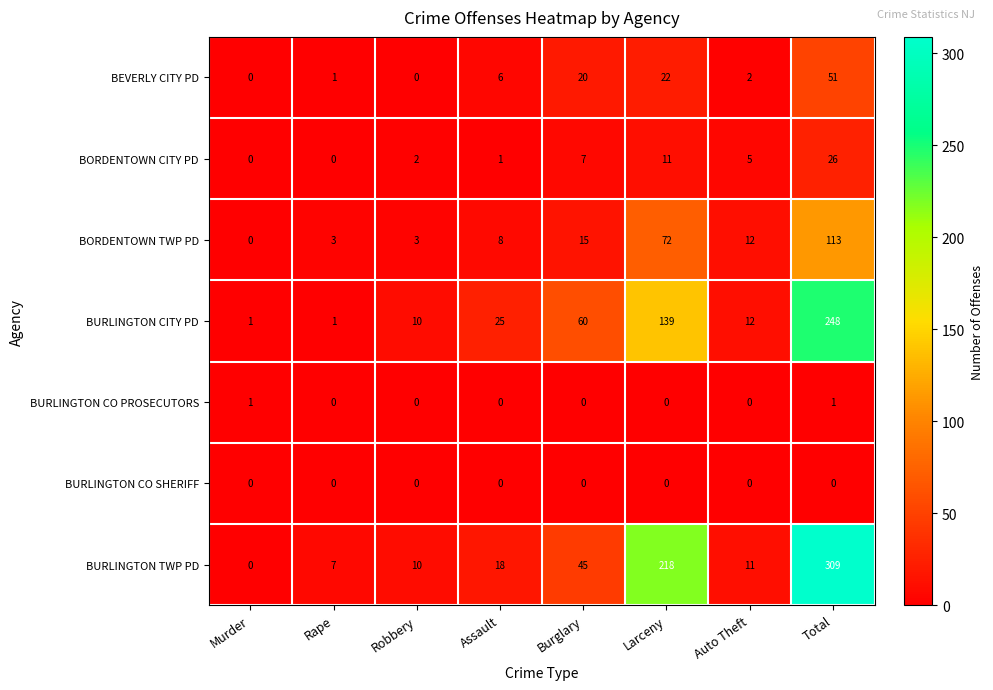

What is the maximum value for BURLINGTON CITY PD?

248